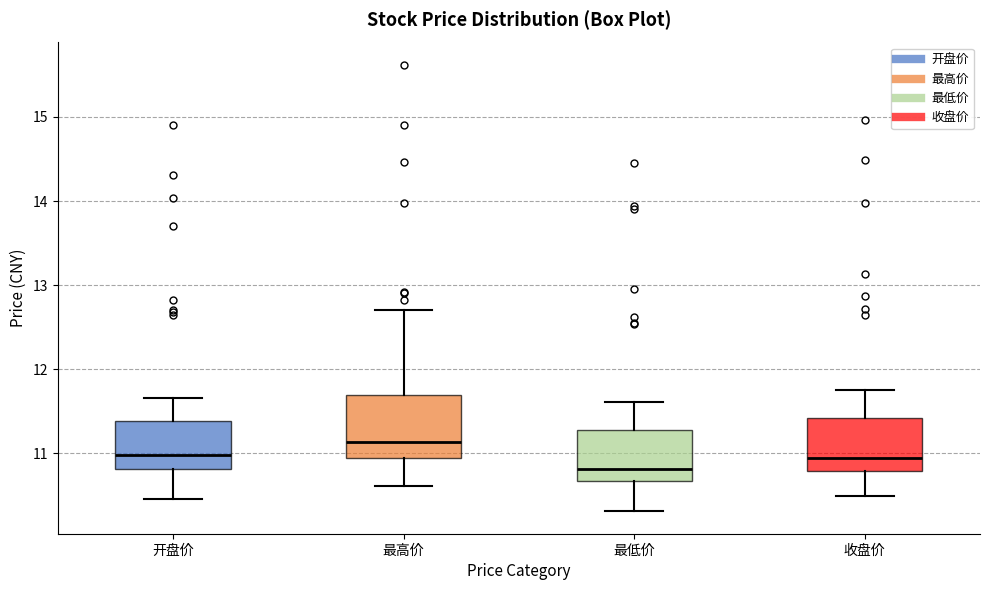

Where does the median line of the box for 开盘价 sit on the y-axis? The values are not printed on the chart, so give them approximately, as read against the axis.

11.0